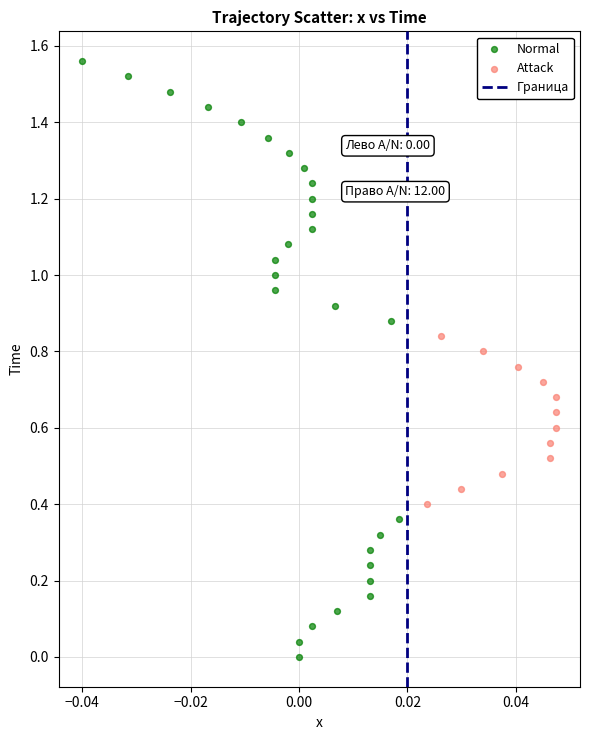

Which series has the largest Y range (max minus min)?

Normal